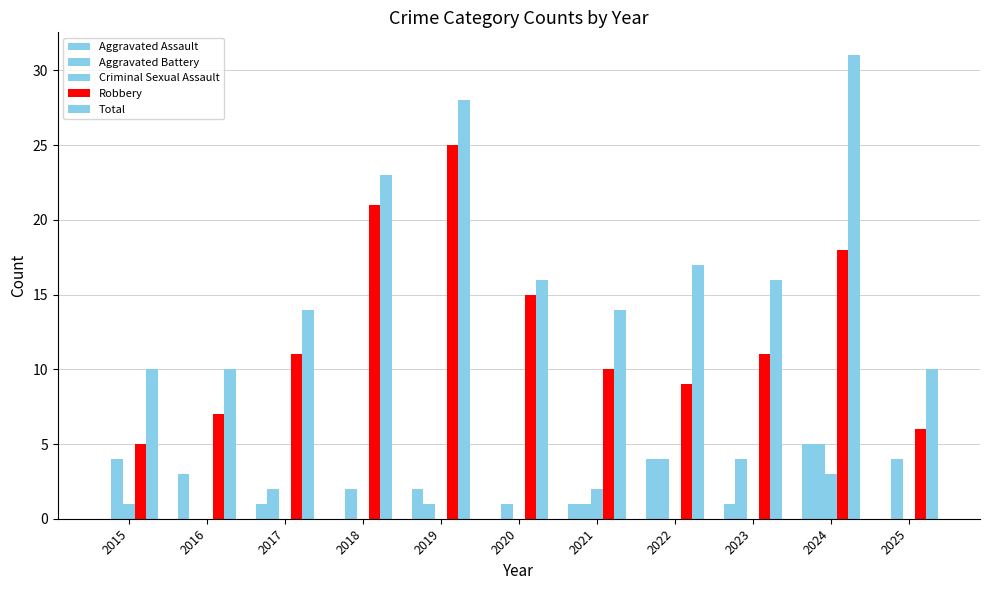

Reading left to right, extract all data points from this chart.

Aggravated Assault: 0	3	1	0	2	0	1	4	1	5	0
Aggravated Battery: 4	0	2	2	1	1	1	4	4	5	4
Criminal Sexual Assault: 1	0	0	0	0	0	2	0	0	3	0
Robbery: 5	7	11	21	25	15	10	9	11	18	6
Total: 10	10	14	23	28	16	14	17	16	31	10